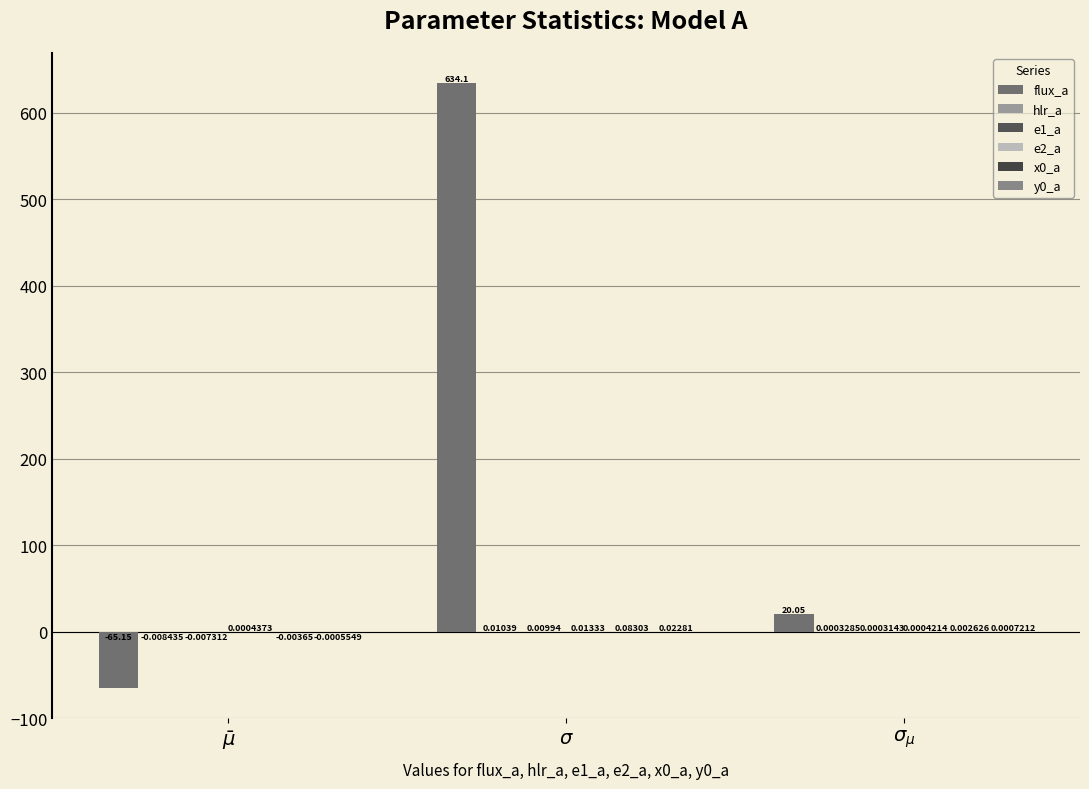

How many data points does each series have?

3